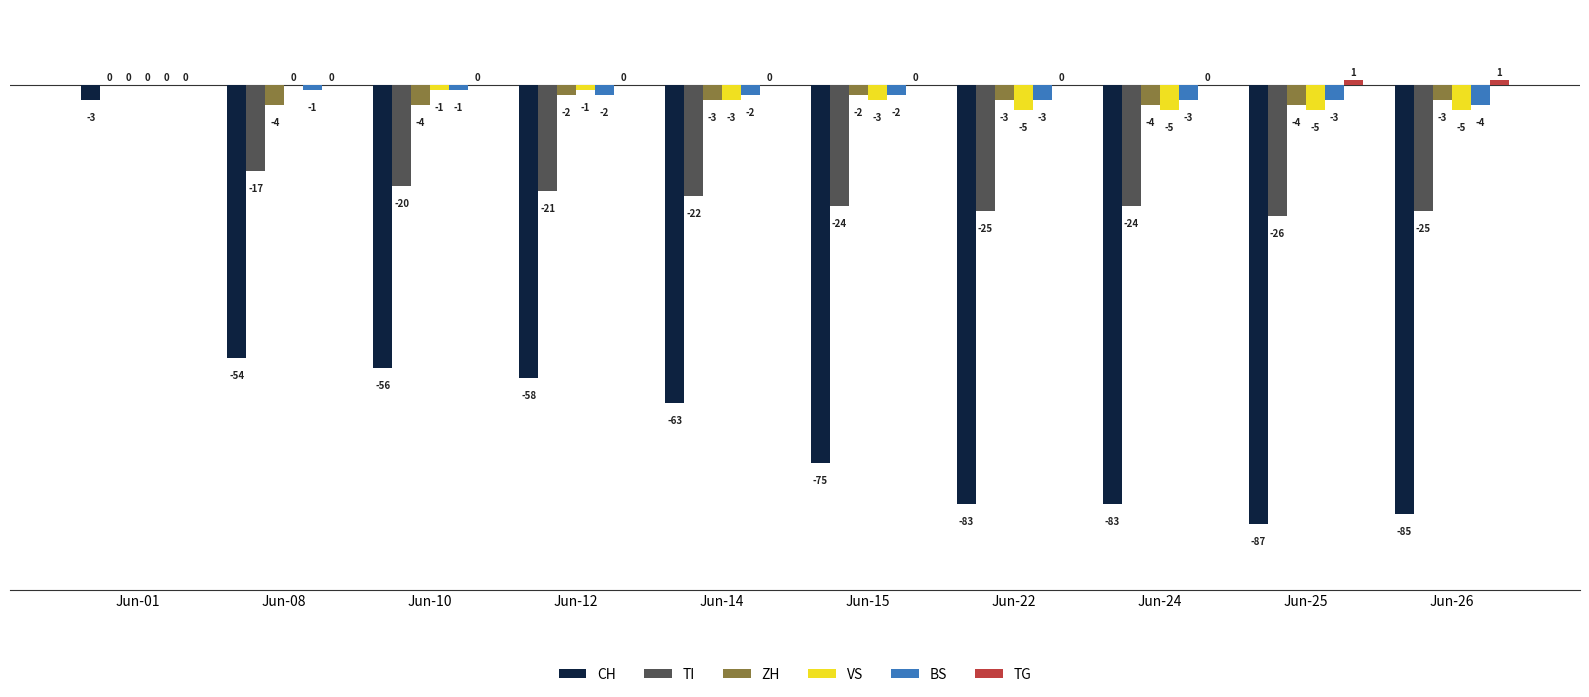

What is the maximum value shown in the chart?

1